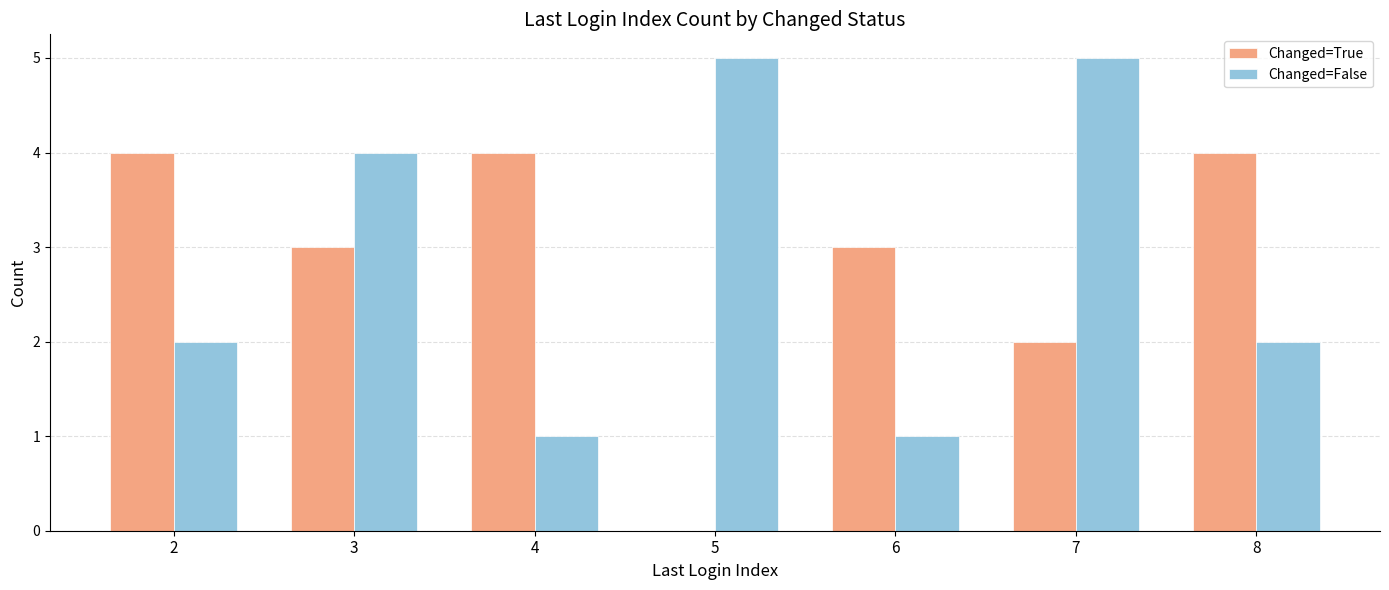

Is the value of Changed=True at 2 greater than the value of Changed=False at 7?

No